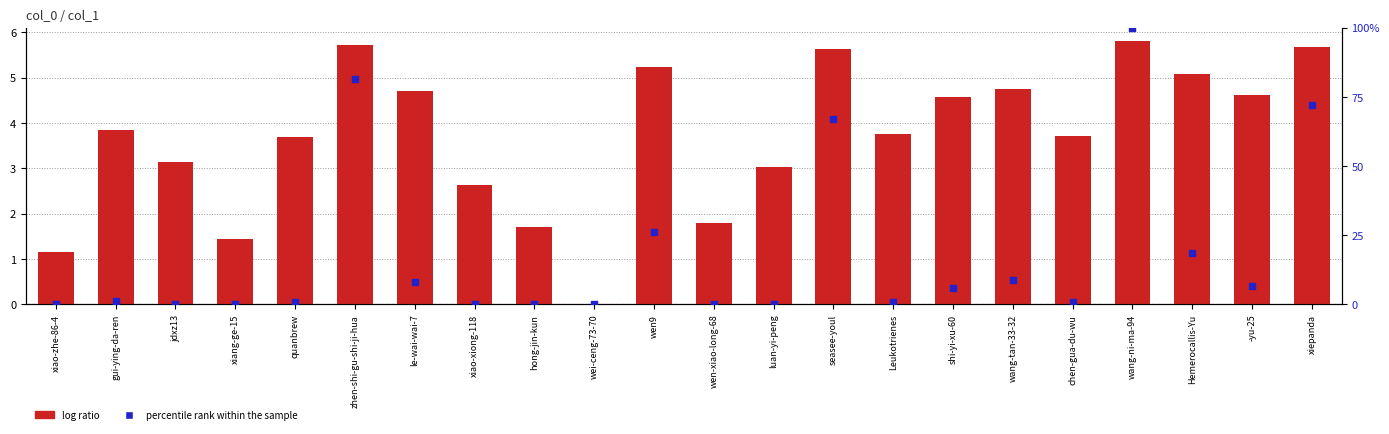

What are all the series names shown in the legend?

log ratio, percentile rank within the sample